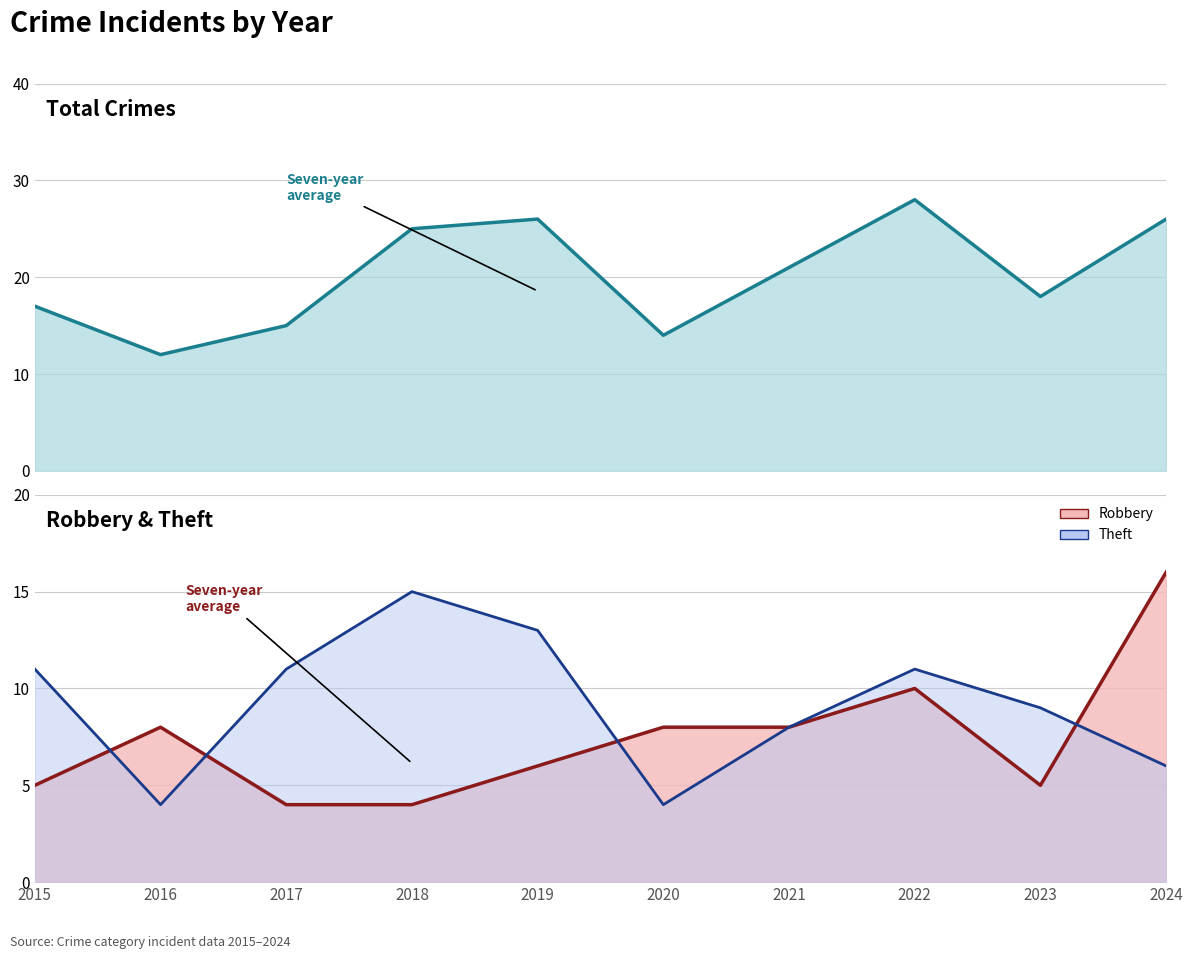

Which series has the widest spread of values?

Total